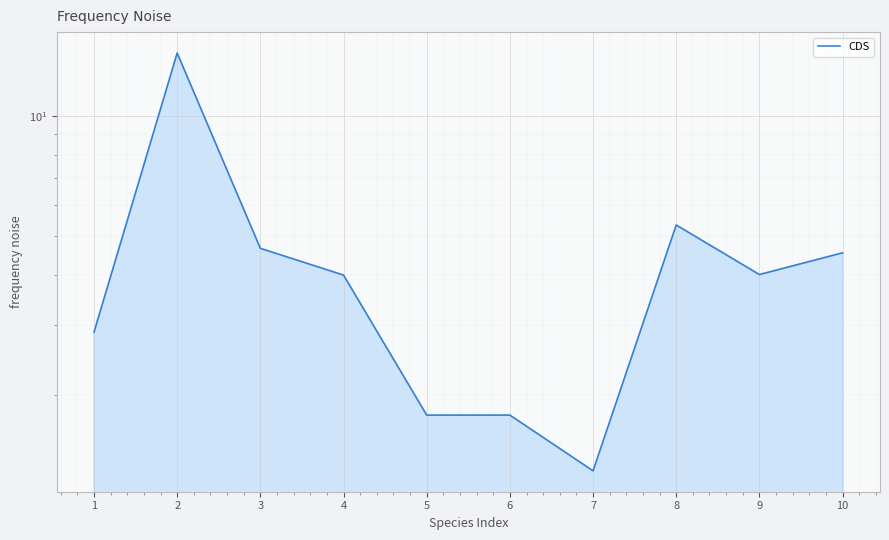

Read the value at 5.

1.8